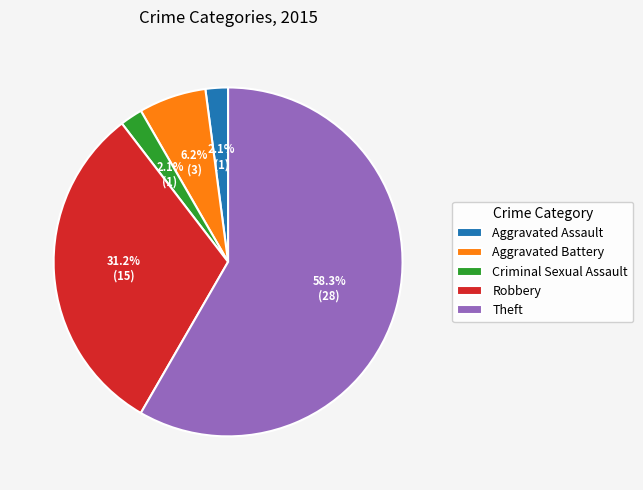

What percentage is NOT represented by Criminal Sexual Assault?

97.9%